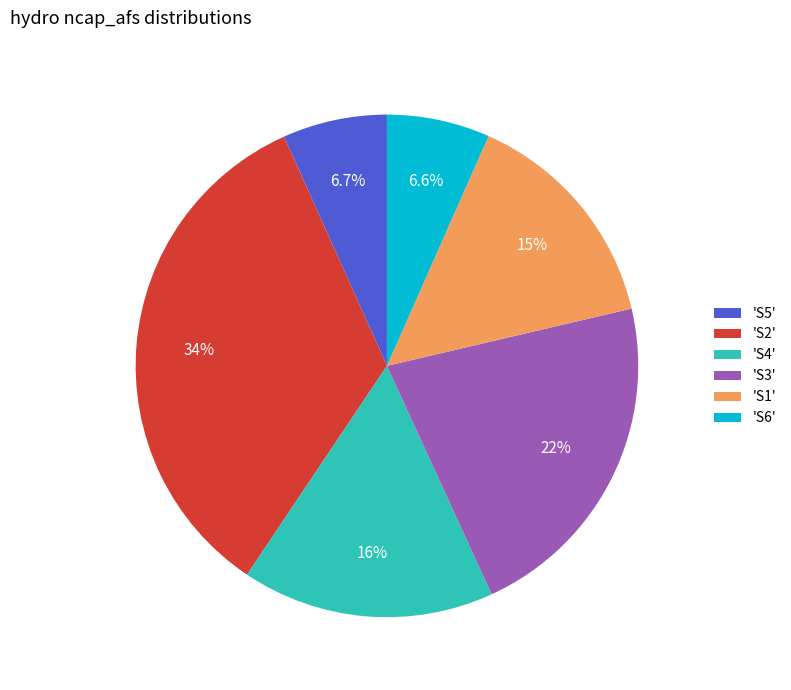

Between 'S3' and 'S5', which is larger?

'S3'